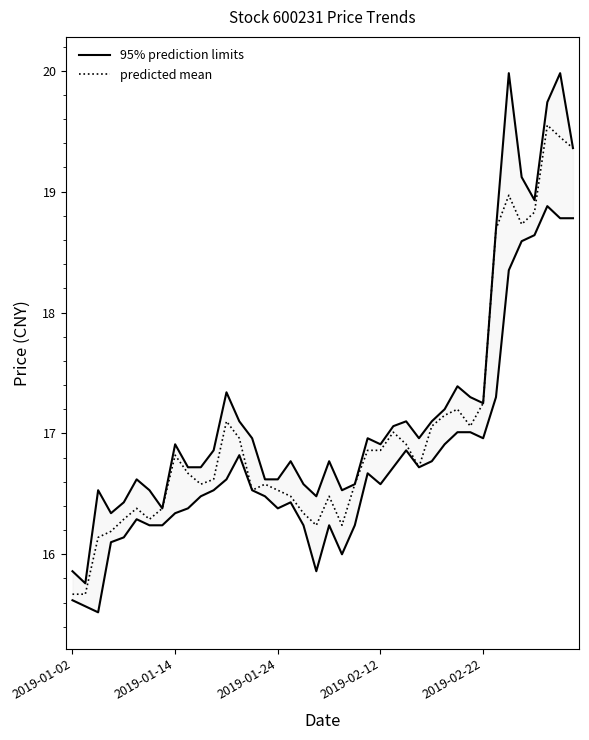

How many values in the 95% prediction limits series are below 16?

2